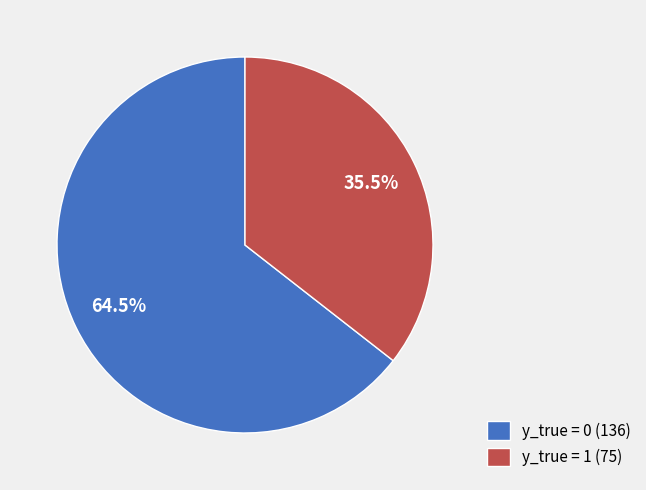

Between y_true = 1 and y_true = 0, which is larger?

y_true = 0